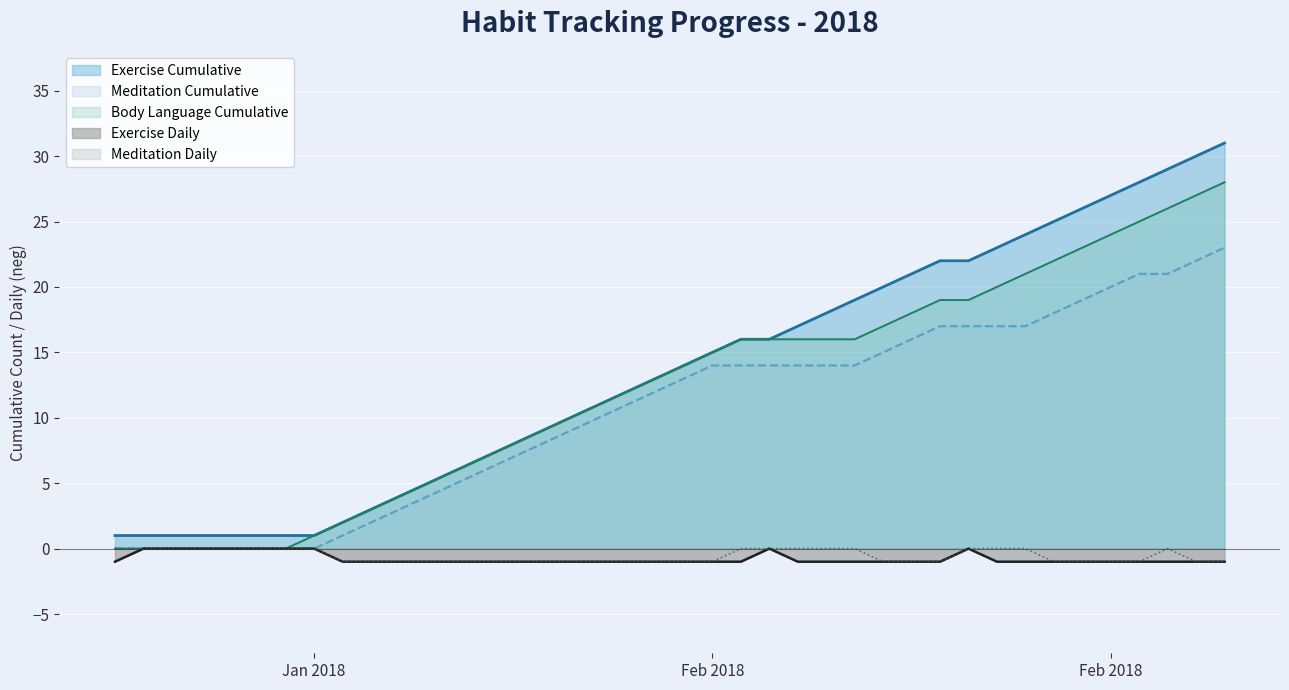

True or false: Meditation Cumulative and Body Language Cumulative cross at least once.

False